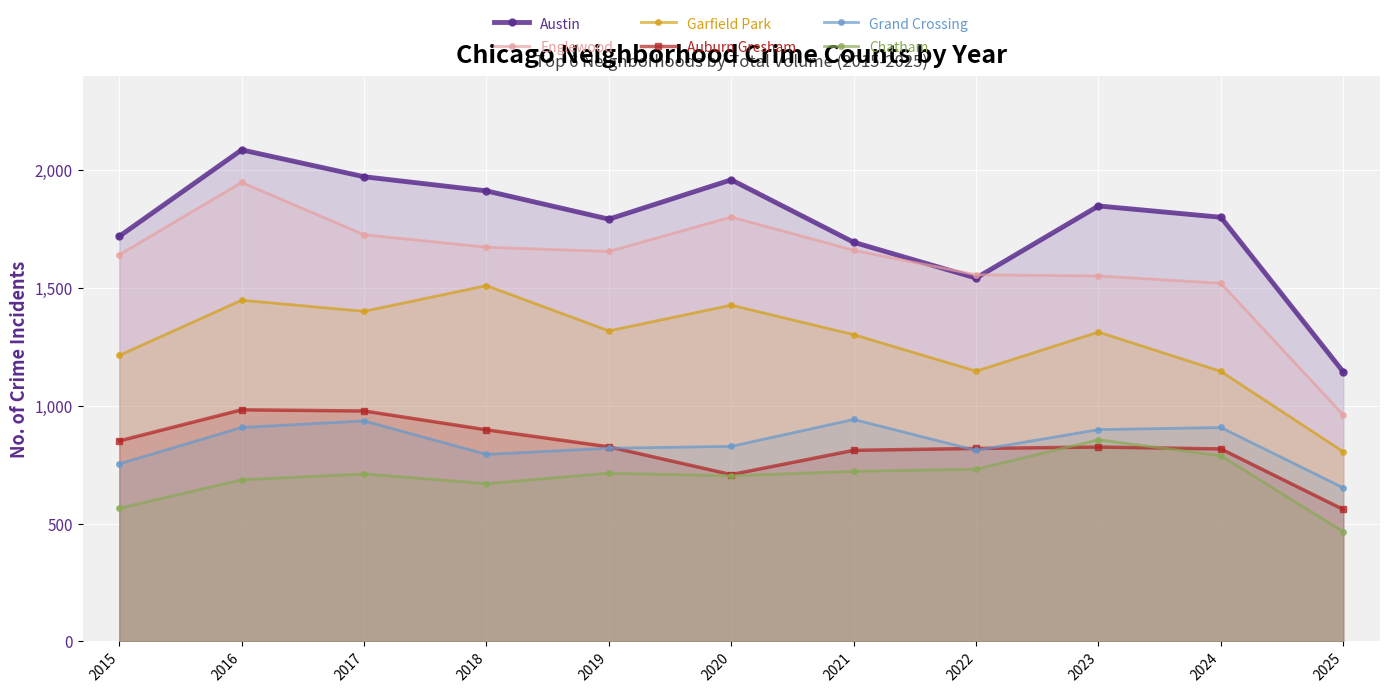

What are all the series names shown in the legend?

Austin, Englewood, Garfield Park, Auburn Gresham, Grand Crossing, Chatham